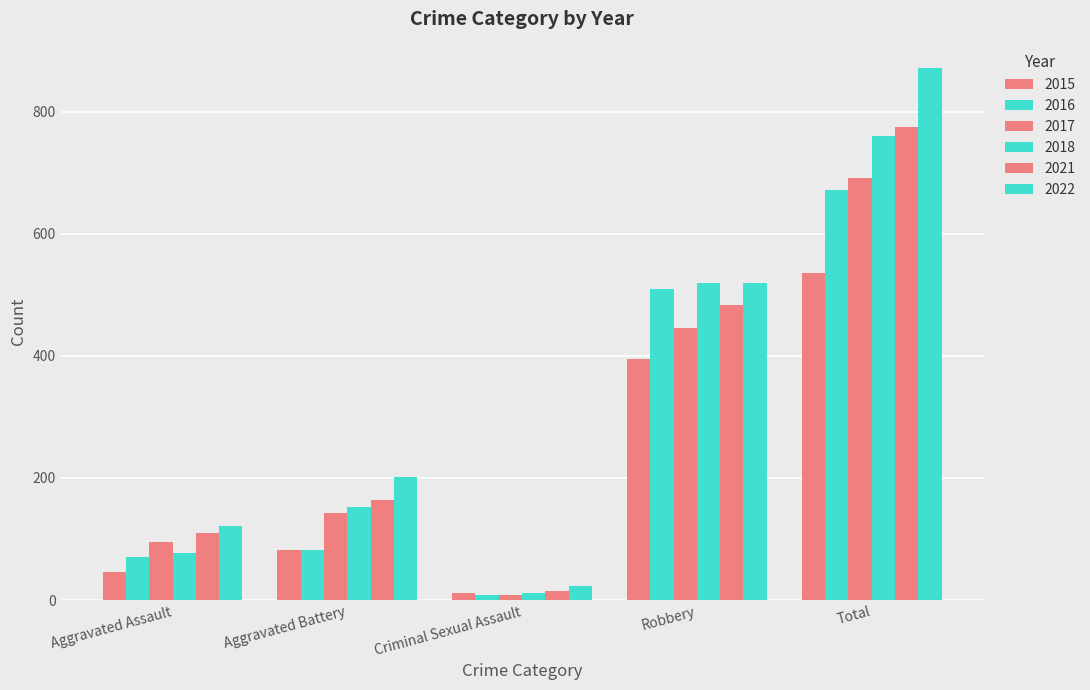

The 2022 series shows 64 at Aggravated Assault. True or false?

False